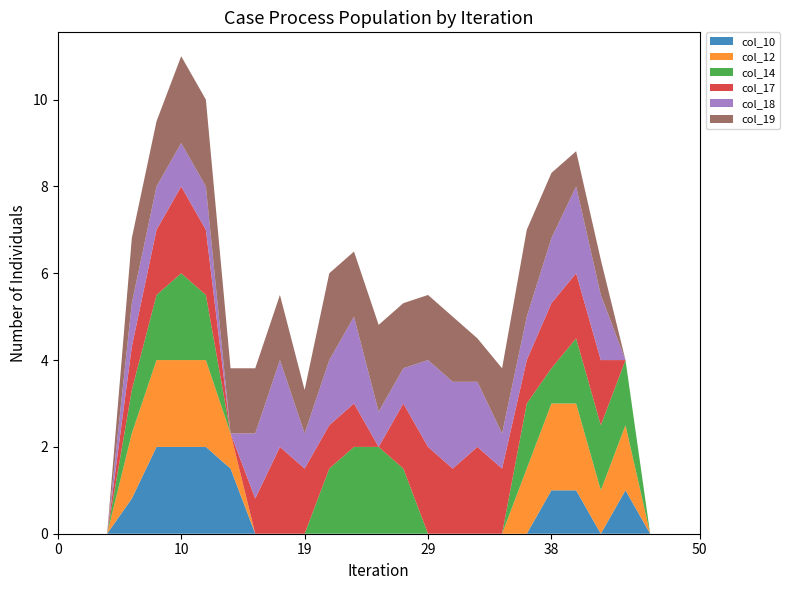

Reading left to right, extract all data points from this chart.

col_10: 0.0	0.0	0.0	0.8	2.0	2.0	2.0	1.5	0.0	0.0	0.0	0.0	0.0	0.0	0.0	0.0	0.0	0.0	0.0	0.0	1.0	1.0	0.0	1.0	0.0	0.0	0.0
col_12: 0.0	0.0	0.0	1.5	2.0	2.0	2.0	0.8	0.0	0.0	0.0	0.0	0.0	0.0	0.0	0.0	0.0	0.0	0.0	1.5	2.0	2.0	1.0	1.5	0.0	0.0	0.0
col_14: 0.0	0.0	0.0	1.0	1.5	2.0	1.5	0.0	0.0	0.0	0.0	1.5	2.0	2.0	1.5	0.0	0.0	0.0	0.0	1.5	0.8	1.5	1.5	1.5	0.0	0.0	0.0
col_17: 0.0	0.0	0.0	1.0	1.5	2.0	1.5	0.0	0.8	2.0	1.5	1.0	1.0	0.0	1.5	2.0	1.5	2.0	1.5	1.0	1.5	1.5	1.5	0.0	0.0	0.0	0.0
col_18: 0.0	0.0	0.0	1.0	1.0	1.0	1.0	0.0	1.5	2.0	0.8	1.5	2.0	0.8	0.8	2.0	2.0	1.5	0.8	1.0	1.5	2.0	1.5	0.0	0.0	0.0	0.0
col_19: 0.0	0.0	0.0	1.5	1.5	2.0	2.0	1.5	1.5	1.5	1.0	2.0	1.5	2.0	1.5	1.5	1.5	1.0	1.5	2.0	1.5	0.8	0.8	0.0	0.0	0.0	0.0